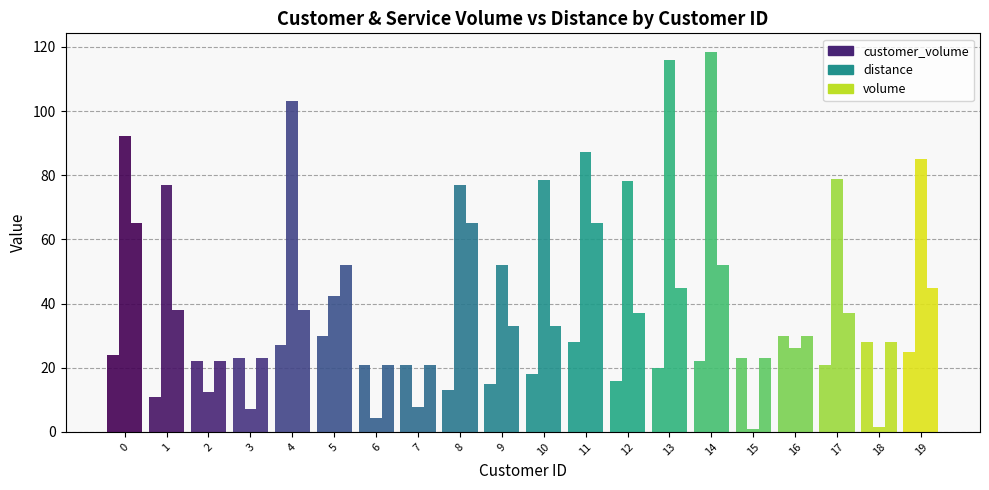

What is the total value across all series at 3?

53.1